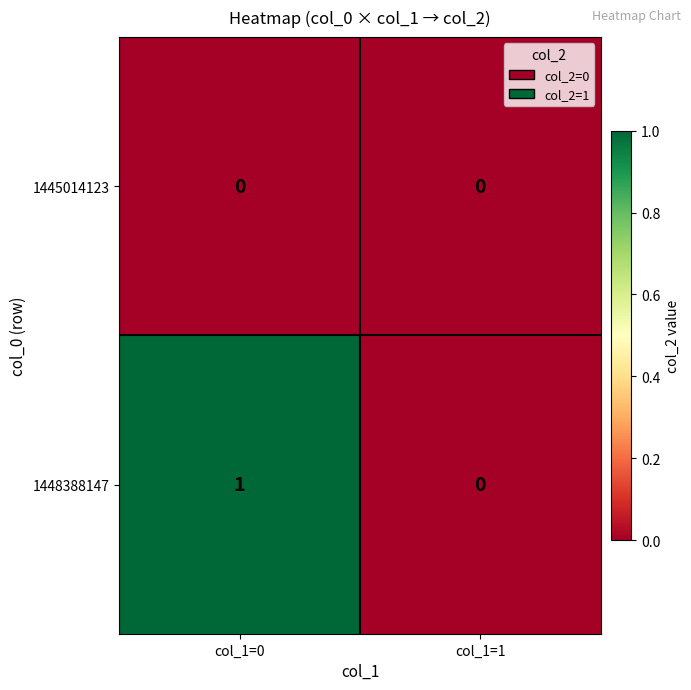

List the series in order of their overall mean, lowest first.

1445014123, 1448388147